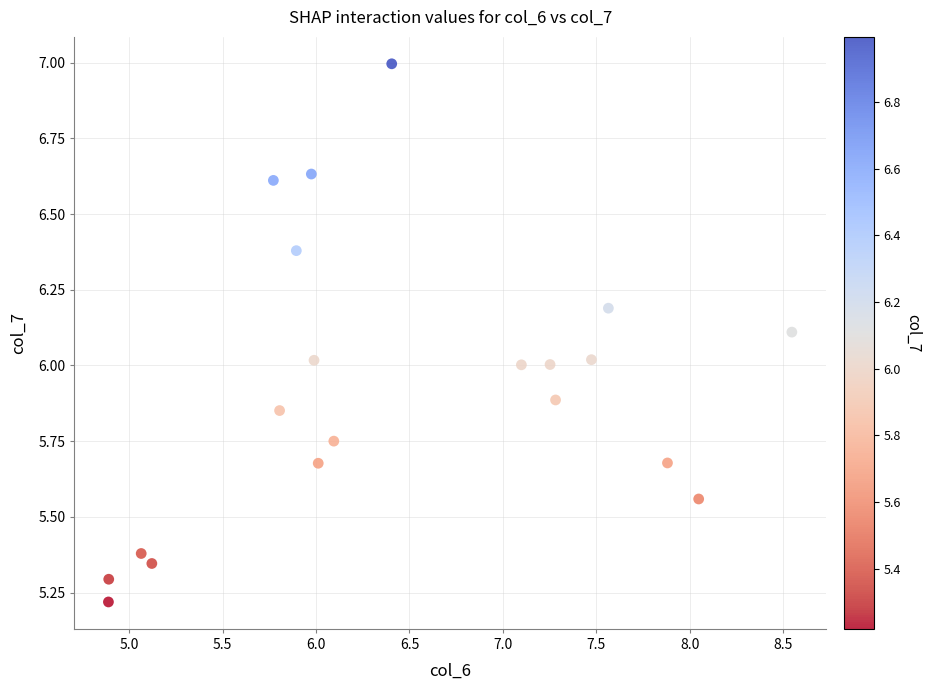

What is the range of Y values (max minus min)?

1.8